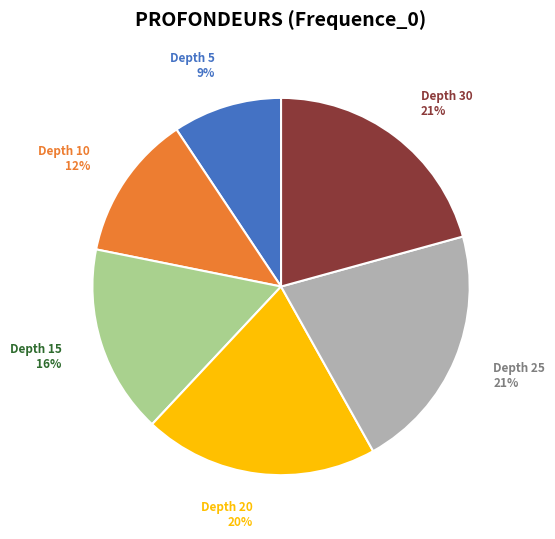

Is there any slice that represents more than half of the pie?

No